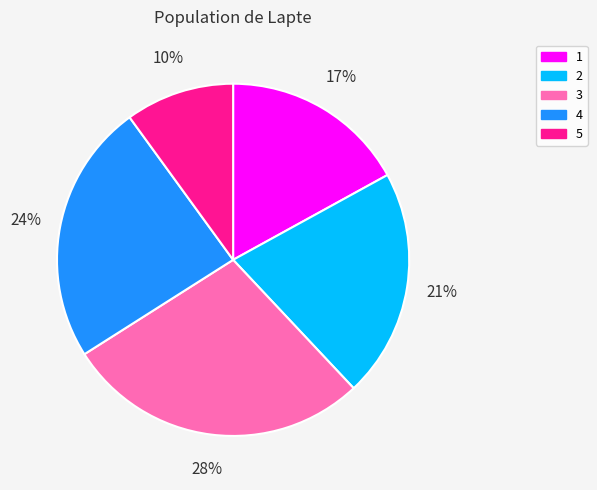

Rank the categories by value from lowest to highest.

5, 1, 2, 4, 3